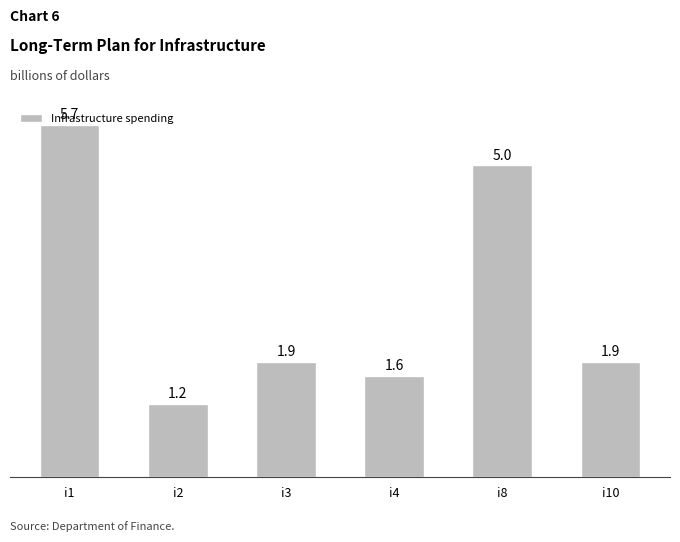

What is the greatest value displayed?

5.7